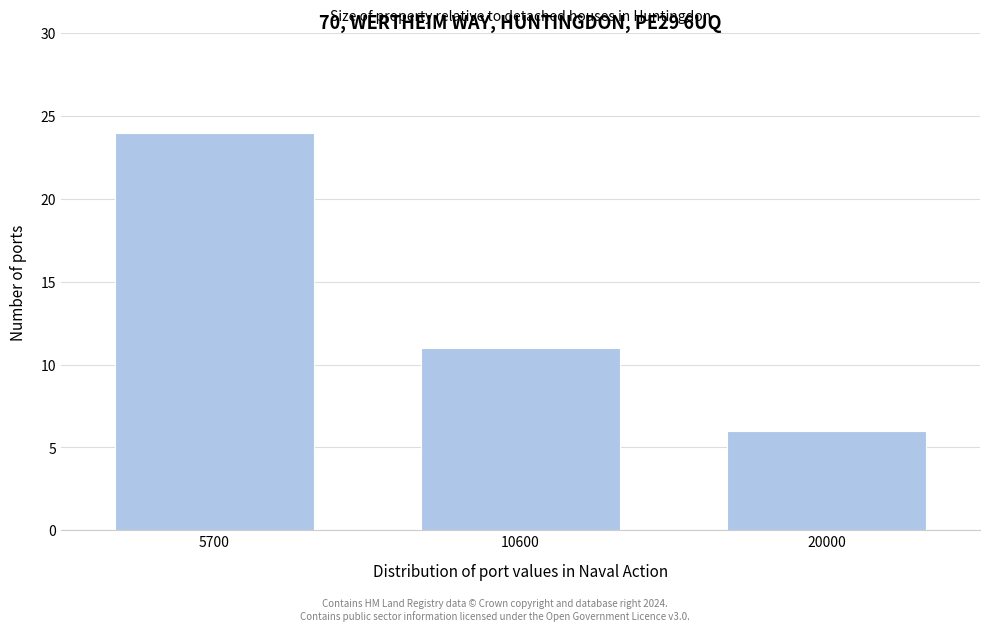

Reading right to left, extract all data points from this chart.

20000=6	10600=11	5700=24